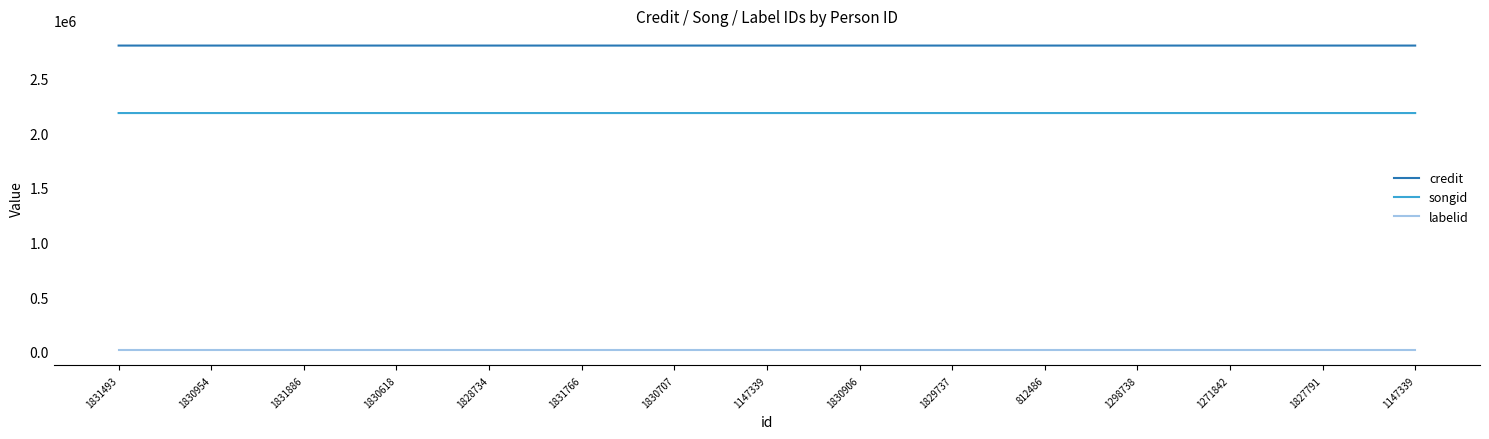

True or false: credit and songid intersect in this chart.

False